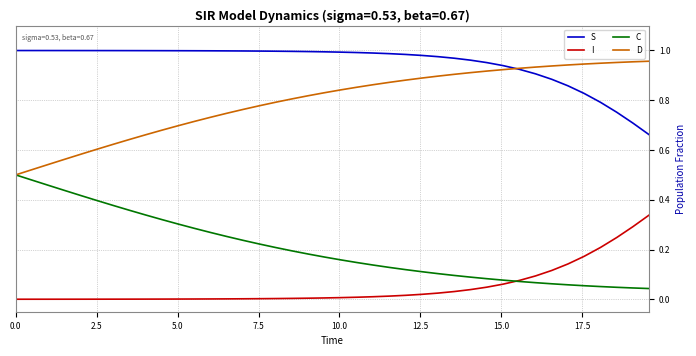

Which series has the largest total across all categories?

S